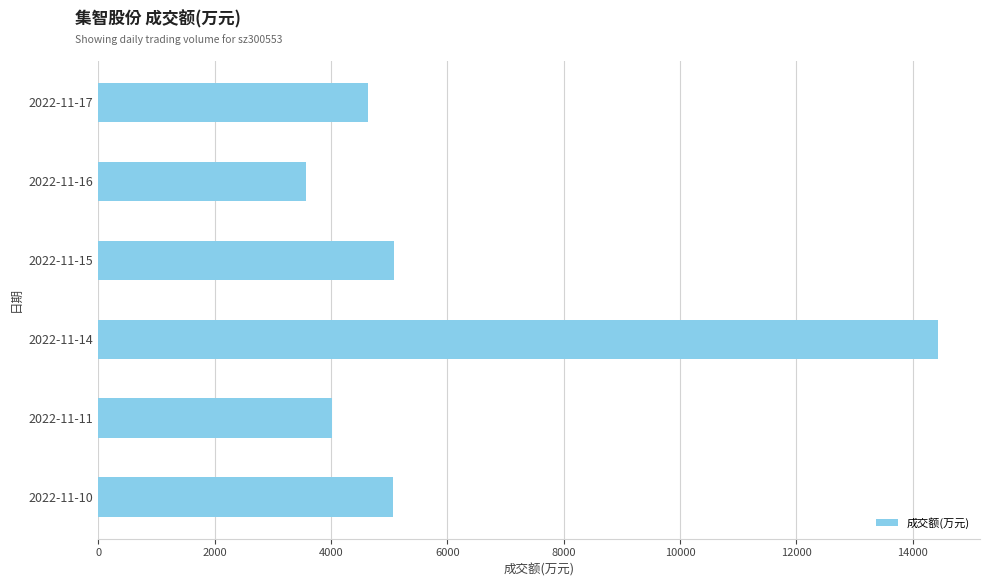

What is the maximum value shown in the chart?

14433